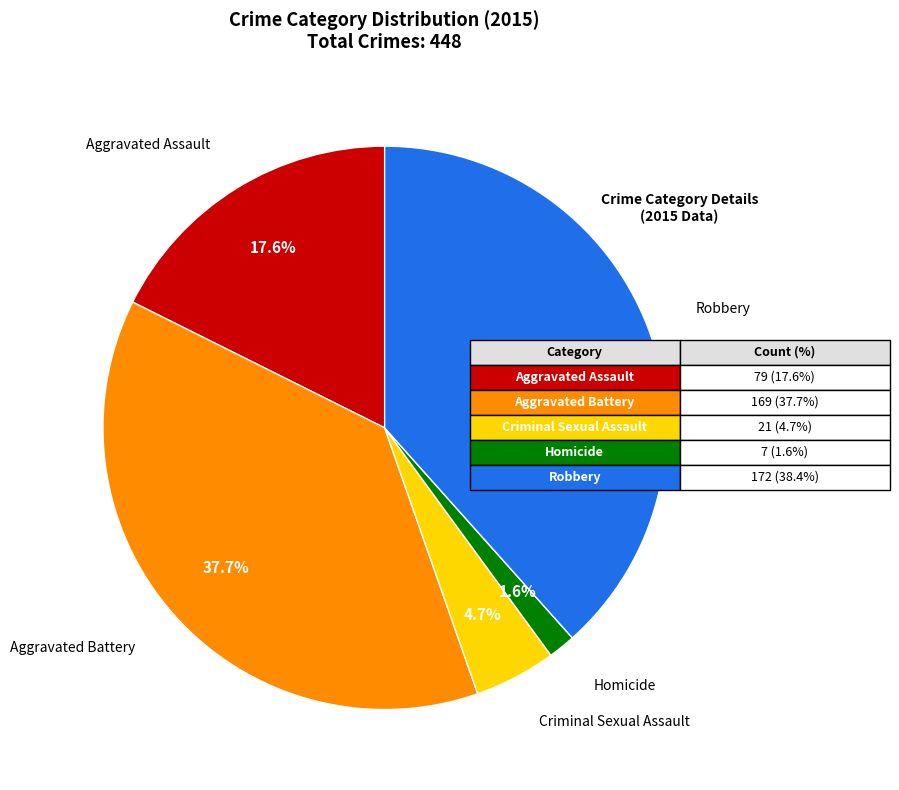

Is there a majority slice in this chart?

No